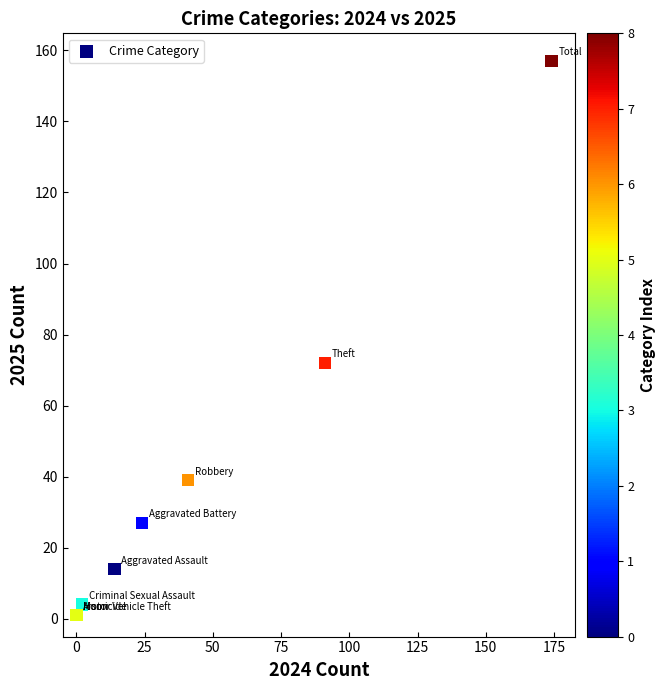

What Y value in the scatter plot is closest to 79?

72